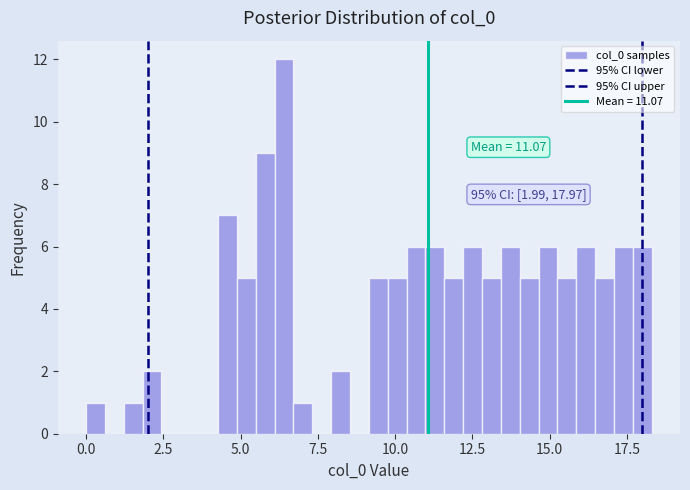

Read against the x-axis, roughly where is the centre of the tallest bar?

6.5